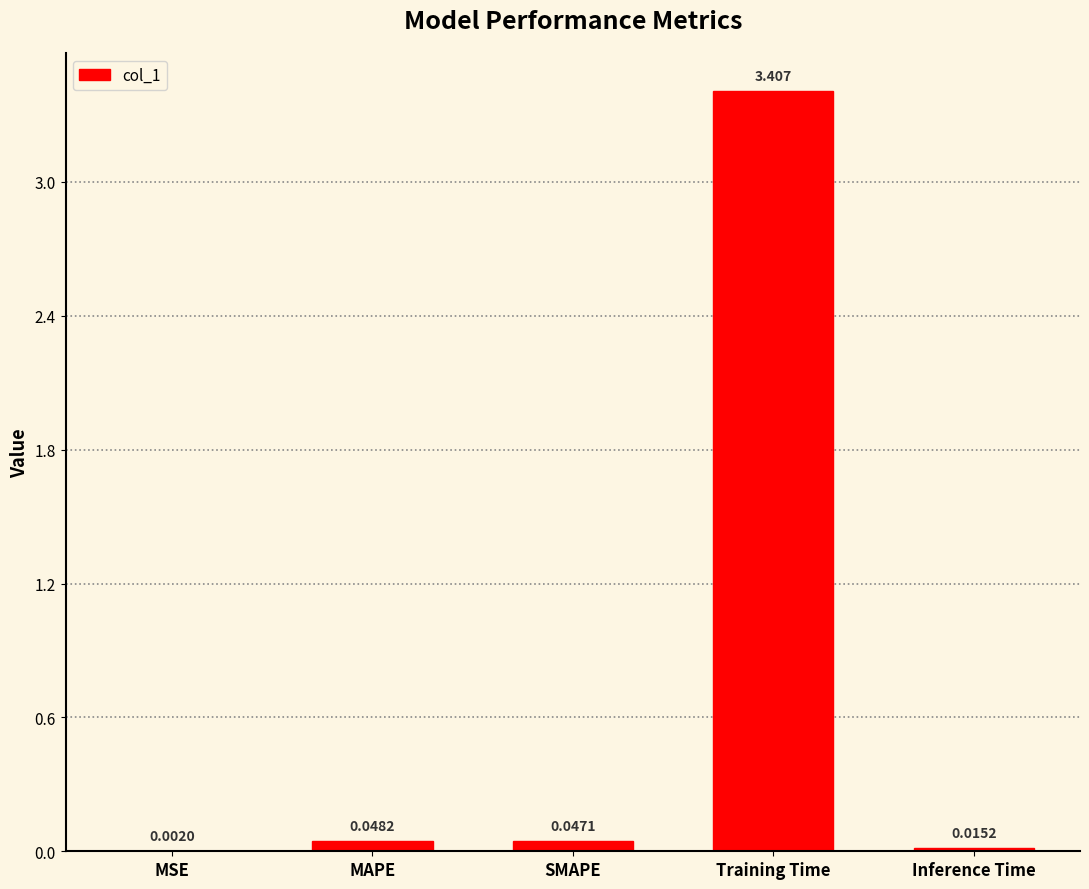

Which category has the highest value across all series?

Training Time